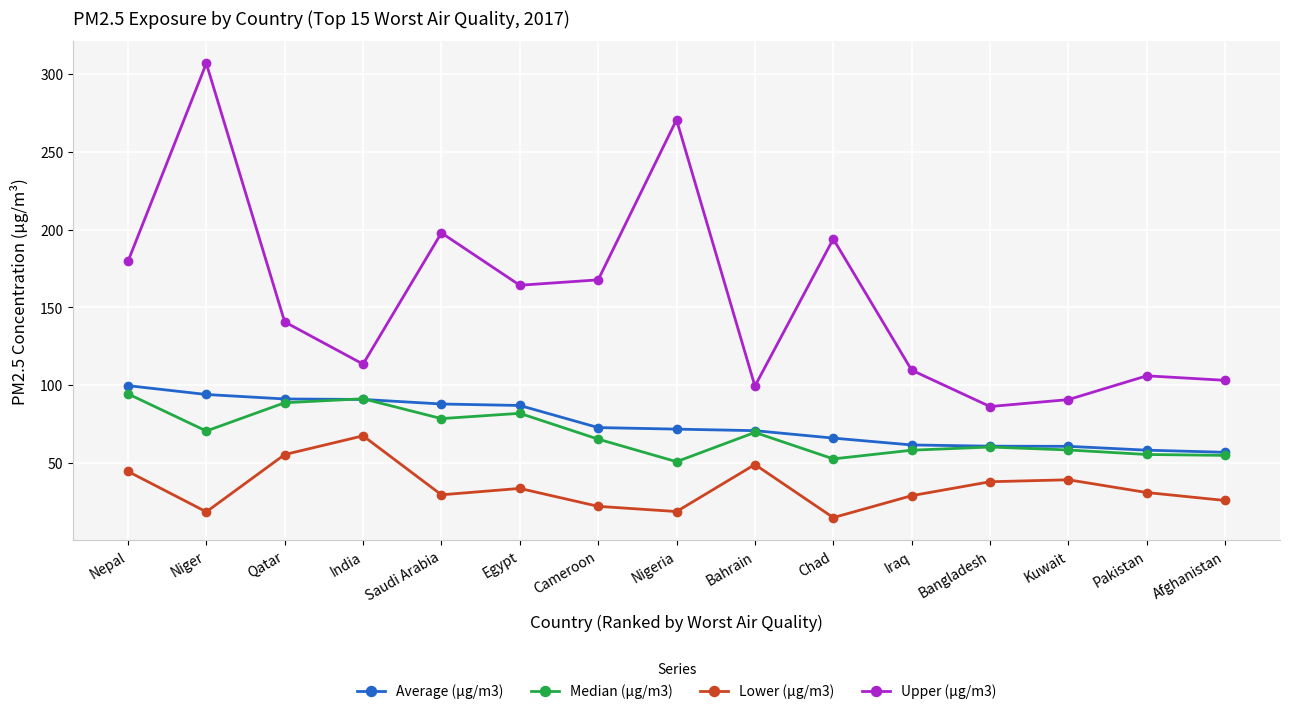

Rank the series by their maximum value, from highest to lowest.

Upper (µg/m3), Average (µg/m3), Median (µg/m3), Lower (µg/m3)